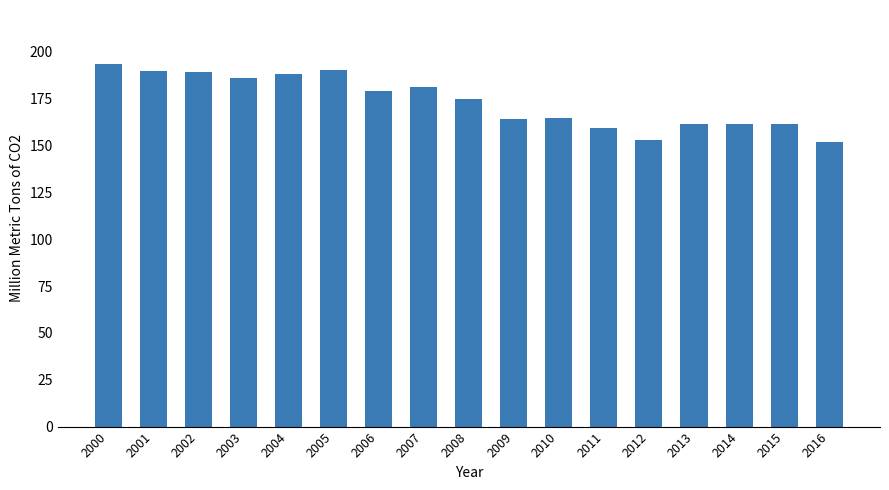

What is the value of the 11th bar from the left?

164.8